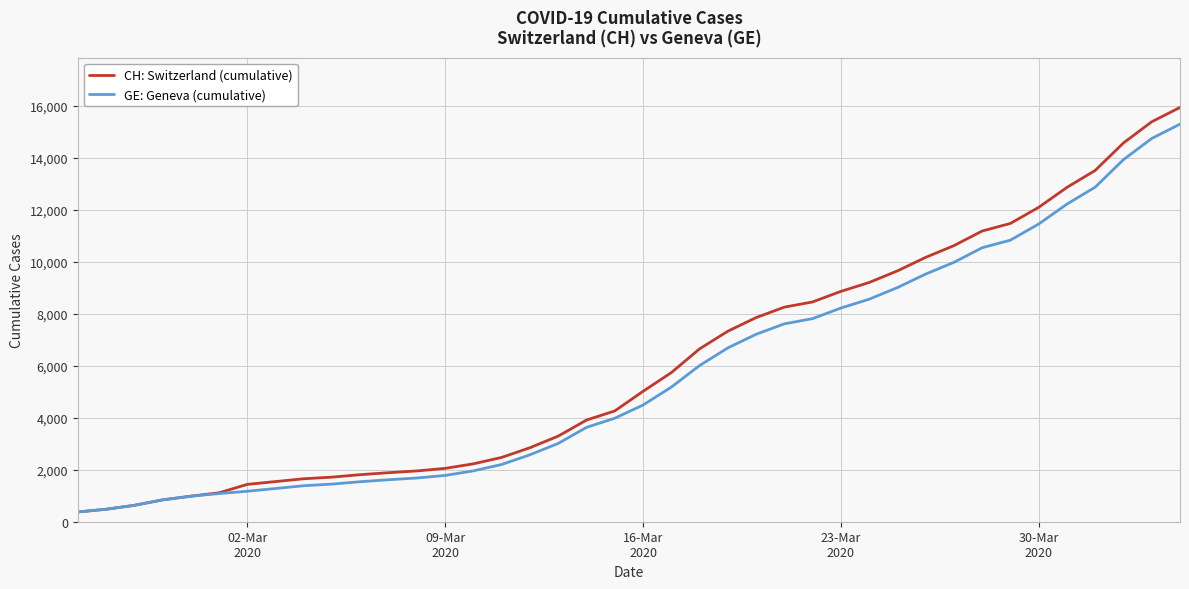

Which series has the largest range (max minus min)?

CH: Switzerland (cumulative)